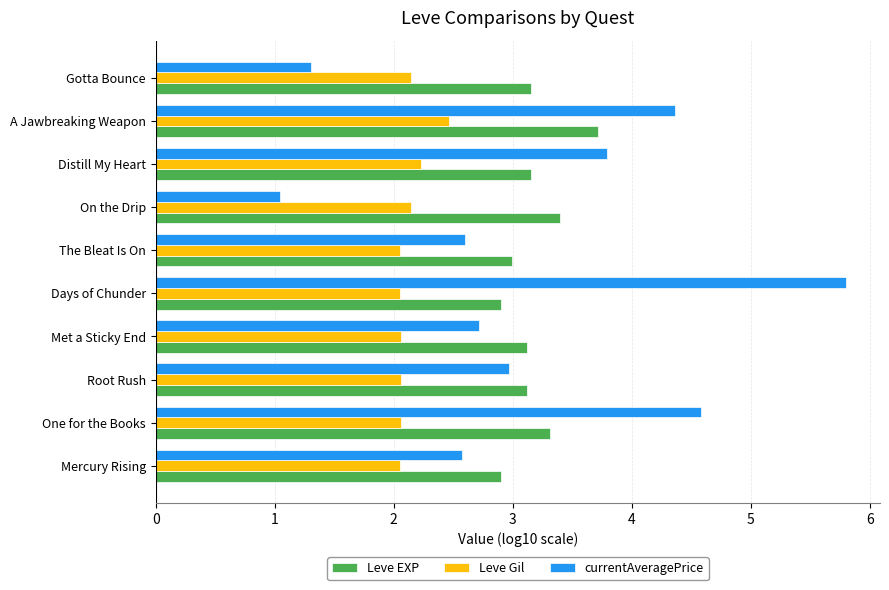

What is the sum of the Leve Gil values at Root Rush and On the Drip?

4.2